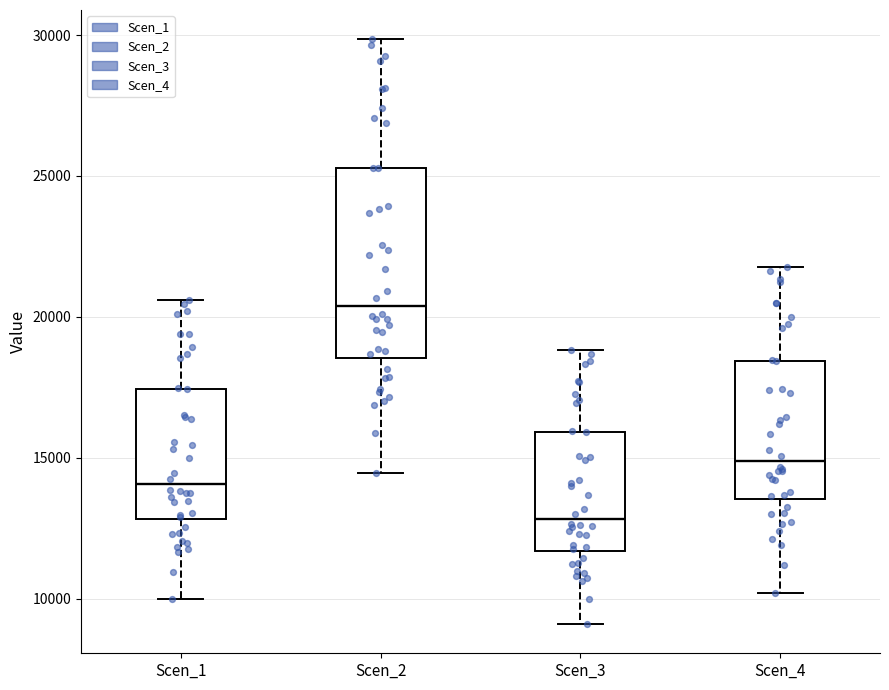

Which box is the tallest, from its lower edge to its upper edge?

Scen_2